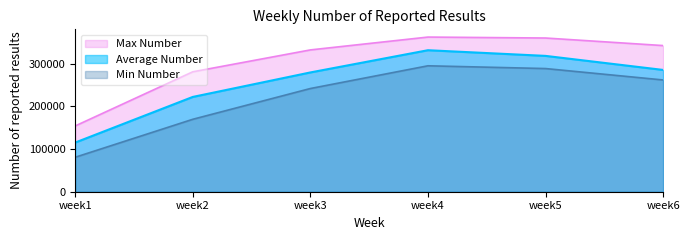

At how many categories does at least one series exceed 89808?

6